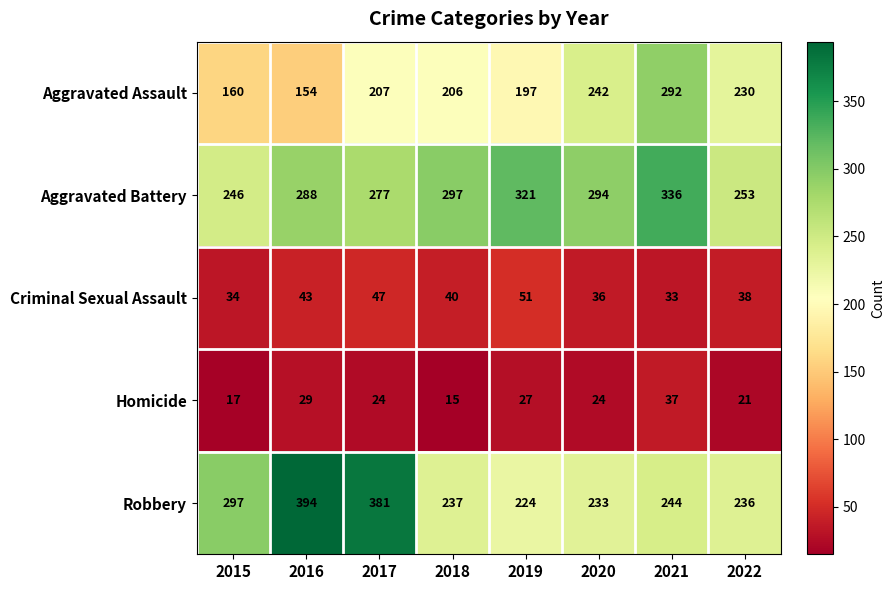

Which category has the highest value across all series?

2016